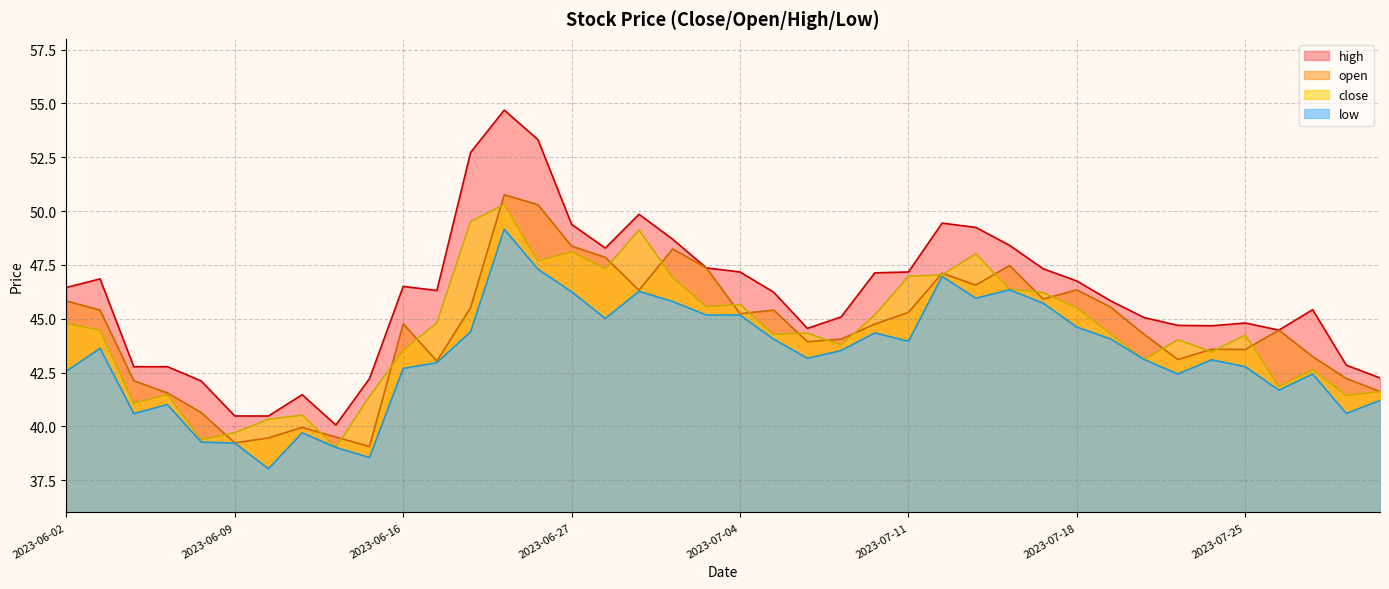

At which label is low closest to 43?

2023-06-19